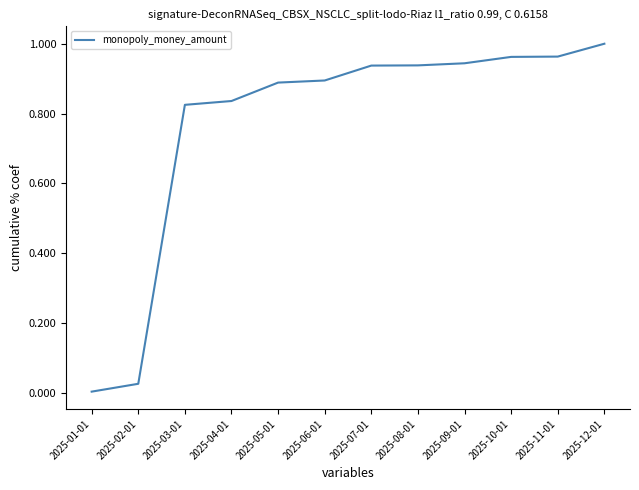

What is the change in value from 2025-04-01 to 2025-11-01?

+0.1